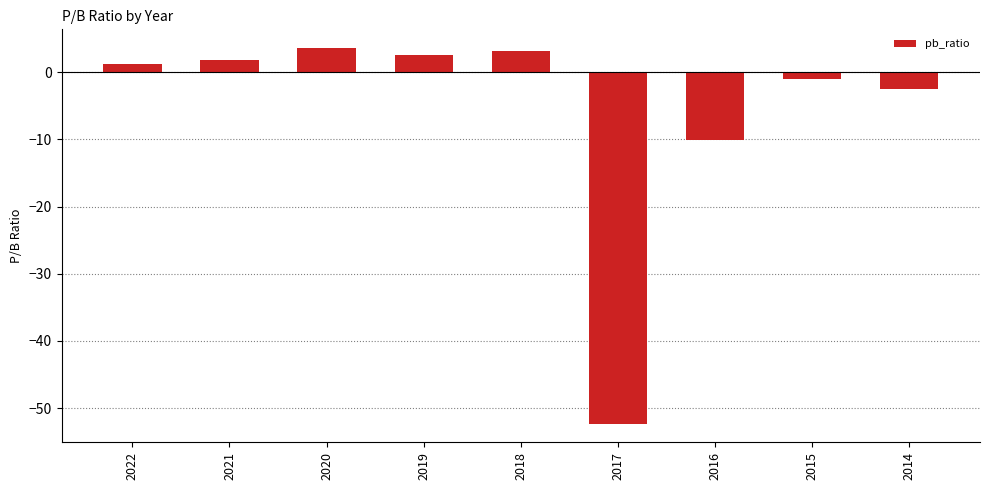

What is the minimum value shown in the chart?

-52.3